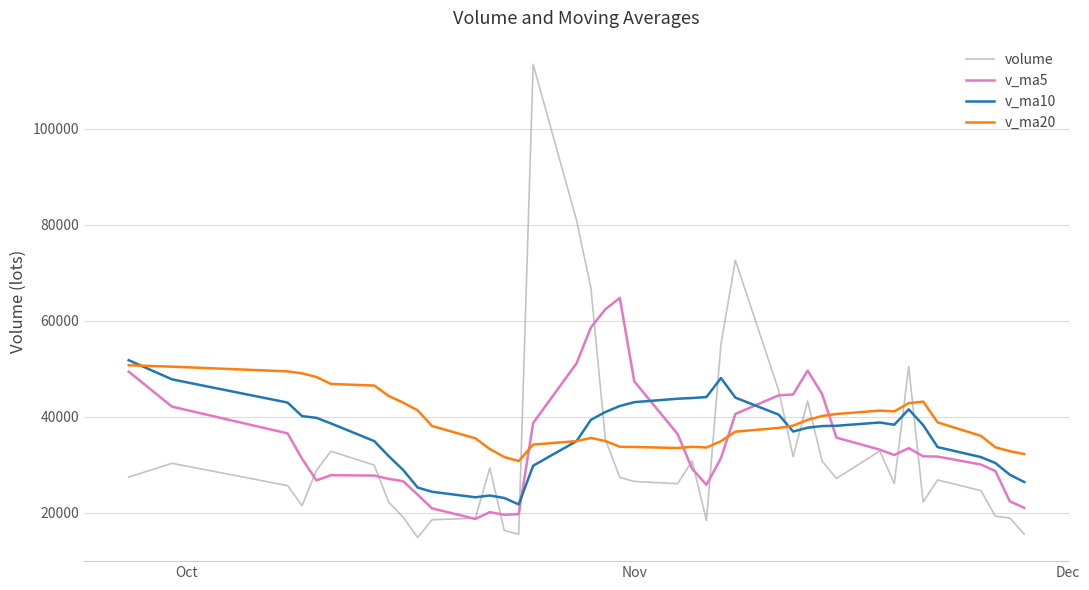

What is the maximum value shown in the chart?

113398.7